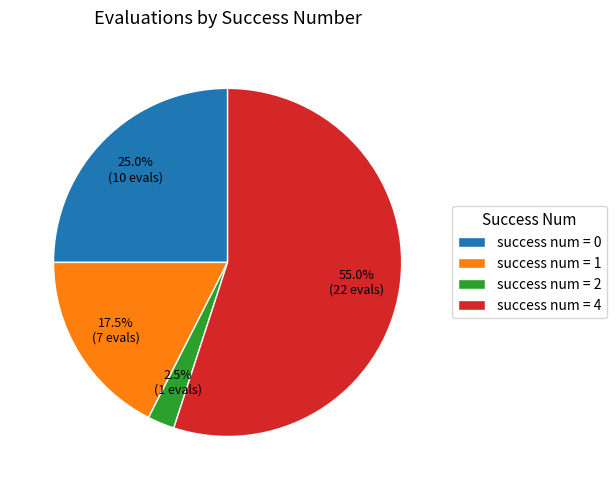

Which category has the biggest portion of the pie?

success num = 4